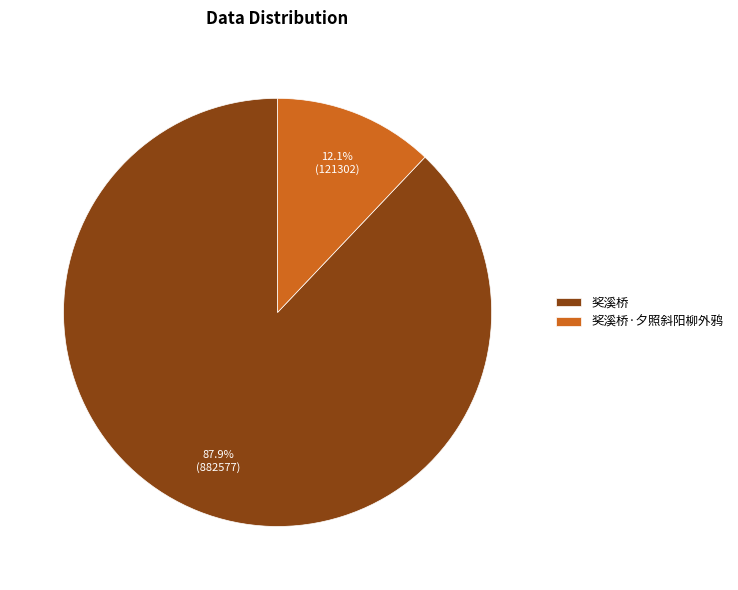

What percentage is NOT represented by 奖溪桥·夕照斜阳柳外鸦?

87.9%